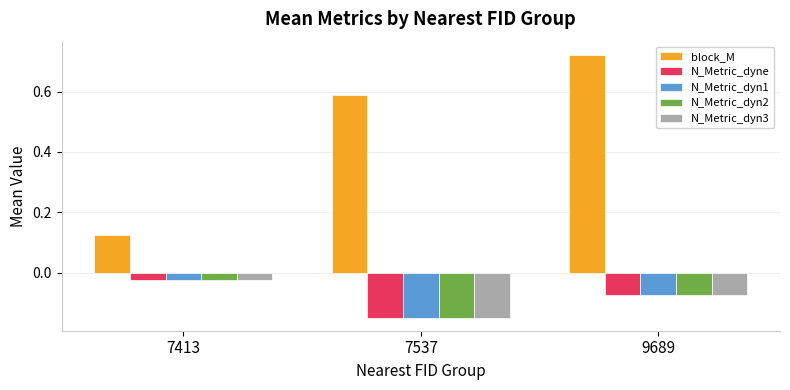

At which category does the chart reach its minimum across all series?

7537